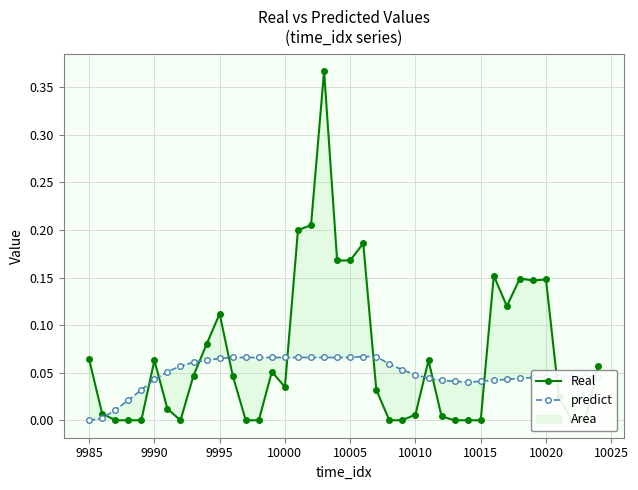

Is it true that Real equals 0.0 at 10000?

True